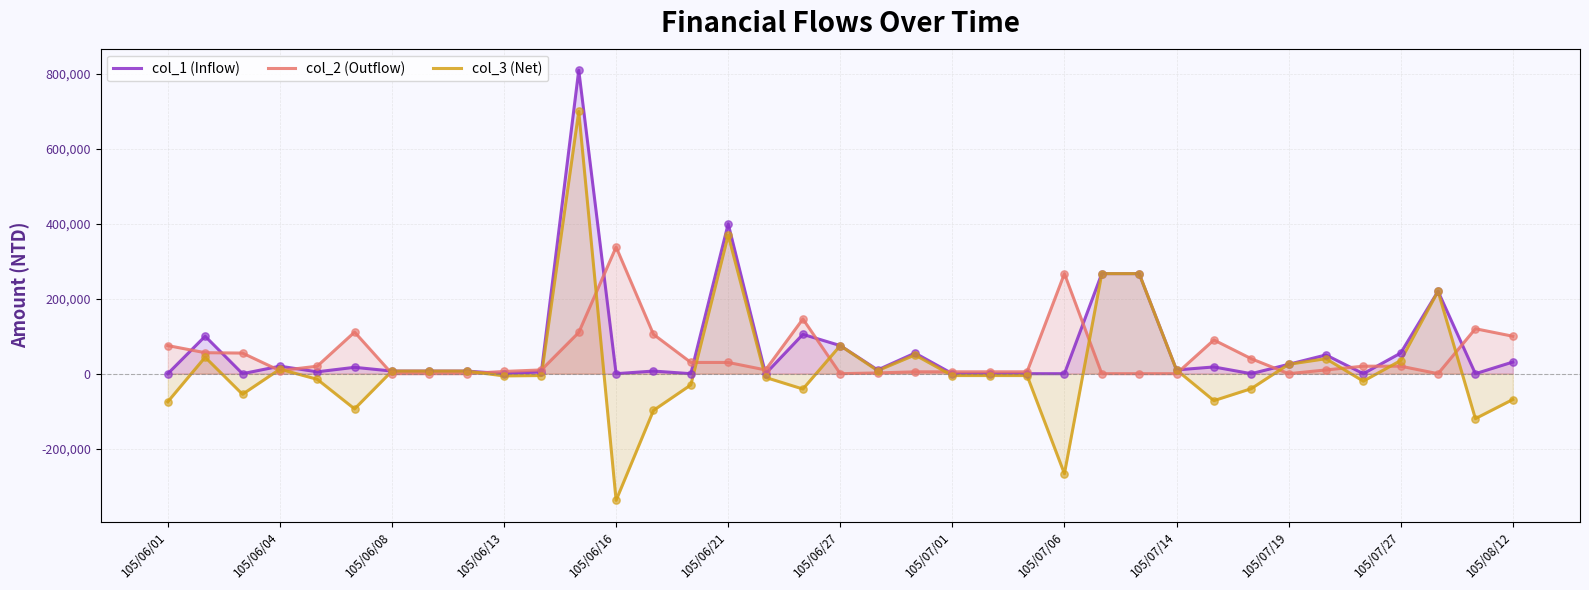

Which series reaches the minimum Y coordinate?

col_3 (Net)